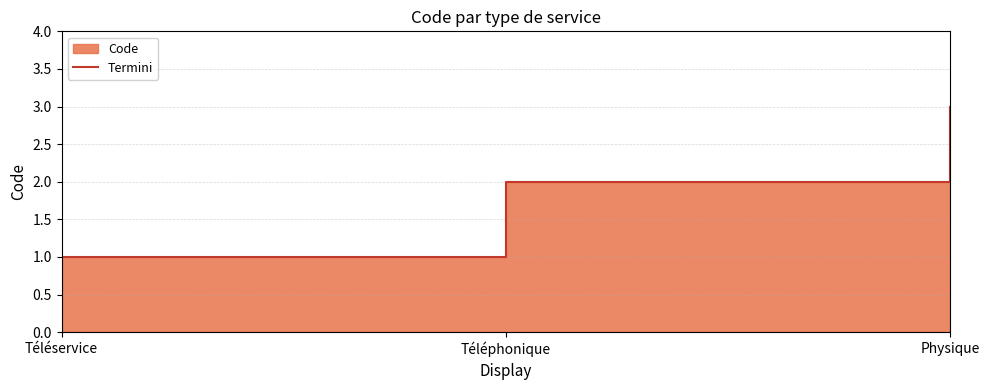

Is it true that the value at Physique is 1?

False